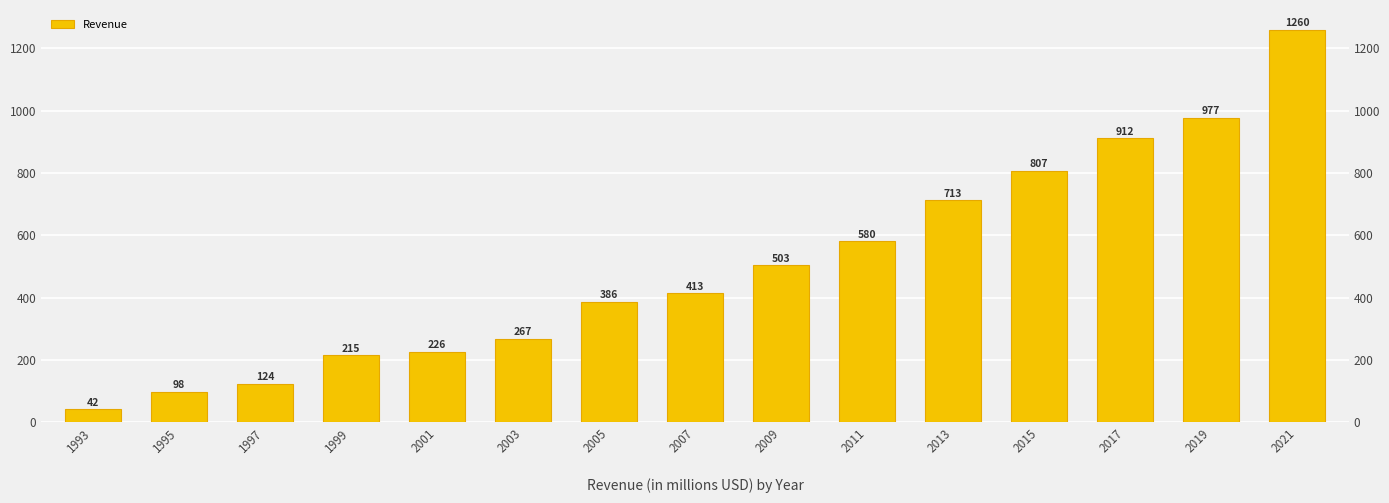

What is the change in value from 2001 to 2019?

+751.6